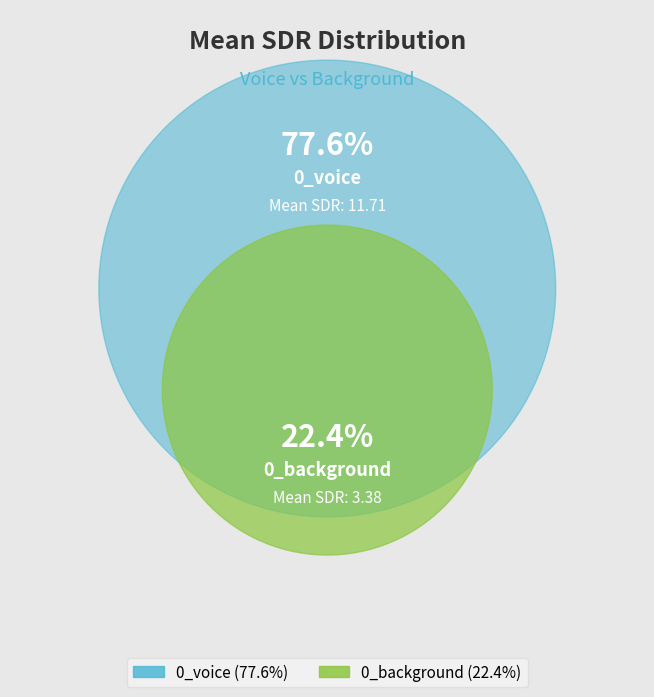

To the nearest percent, what portion does 0_background represent?

22%